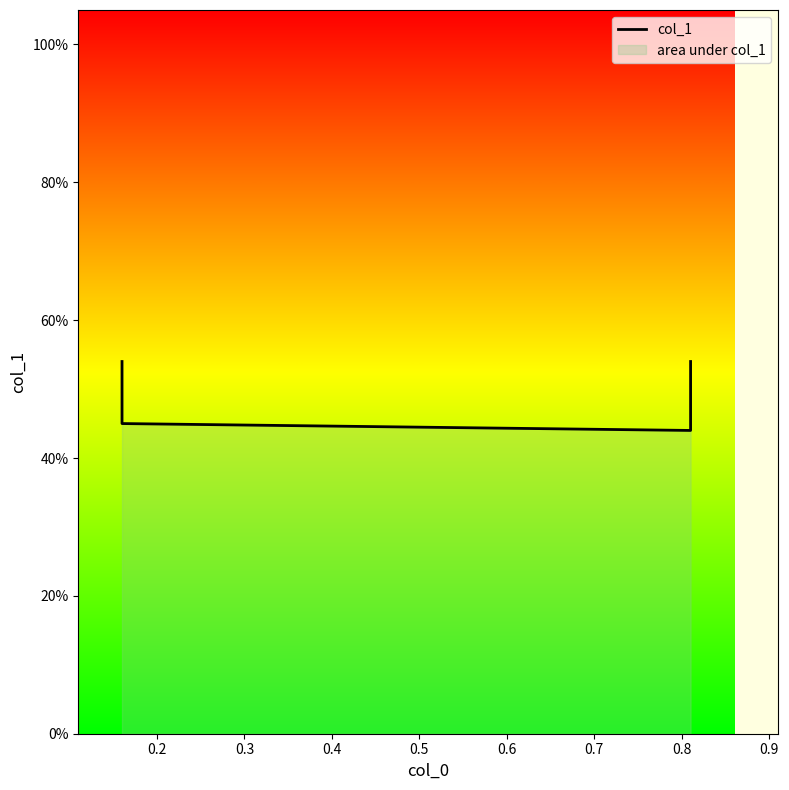

How many lines are shown in the chart?

1